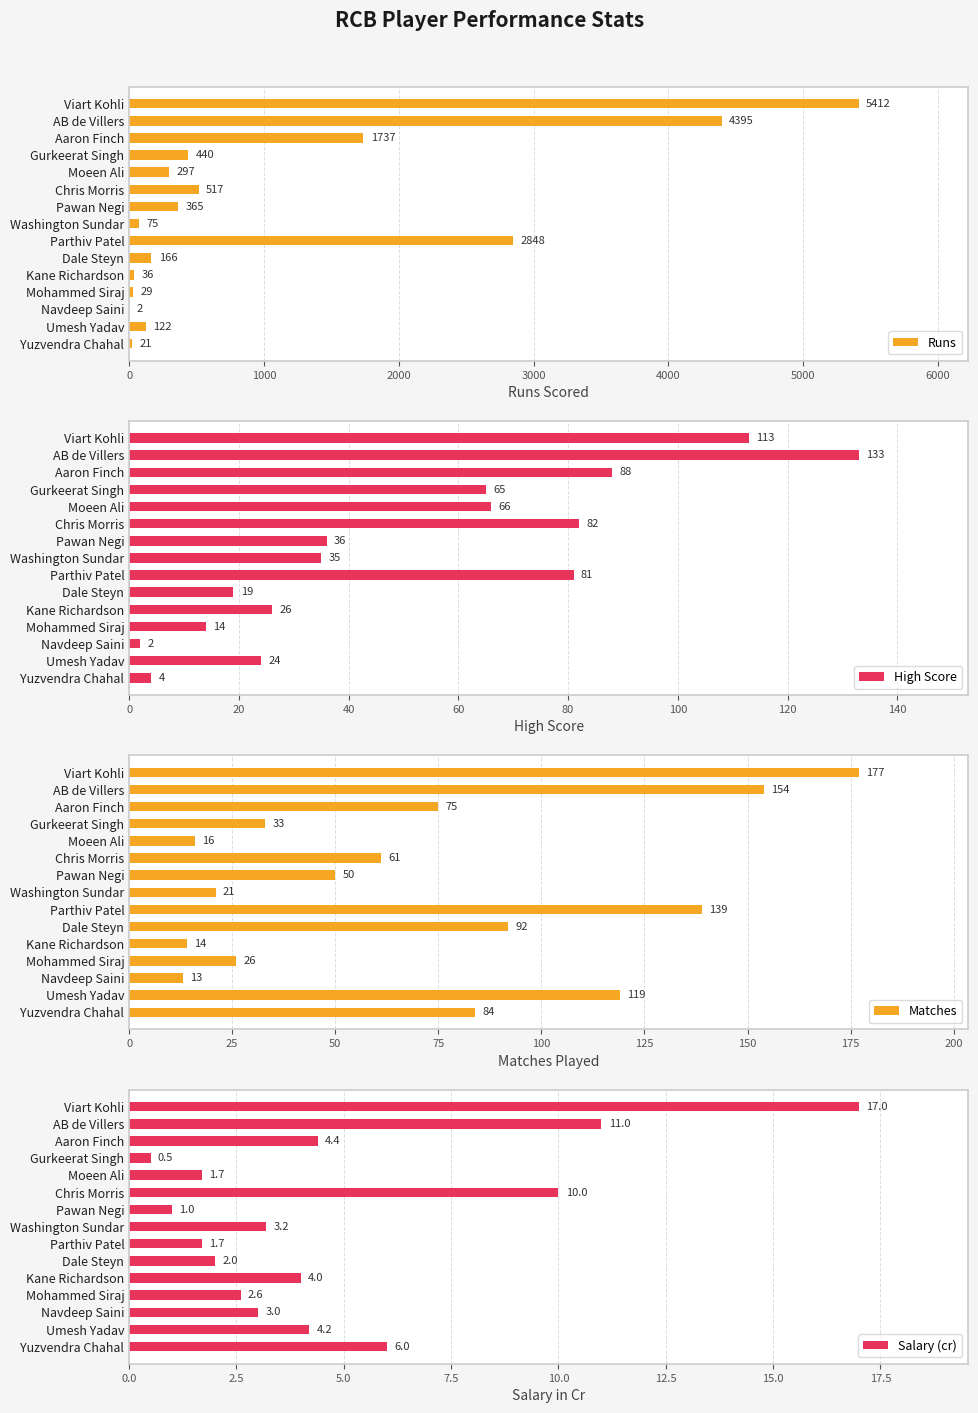

How many bars are there in total?

60